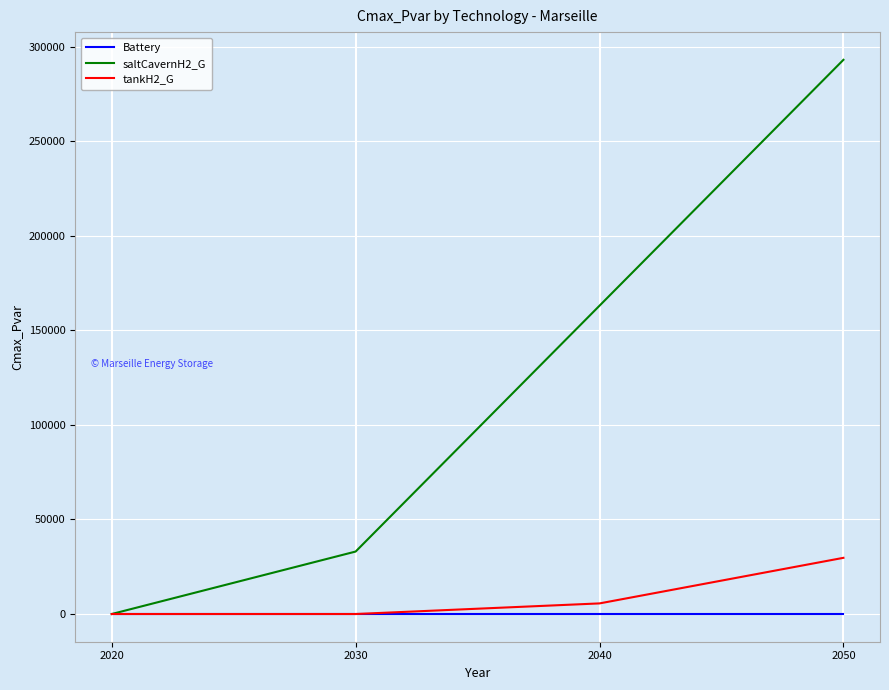

At 2040, list the series in order from smallest to largest.

Battery, tankH2_G, saltCavernH2_G